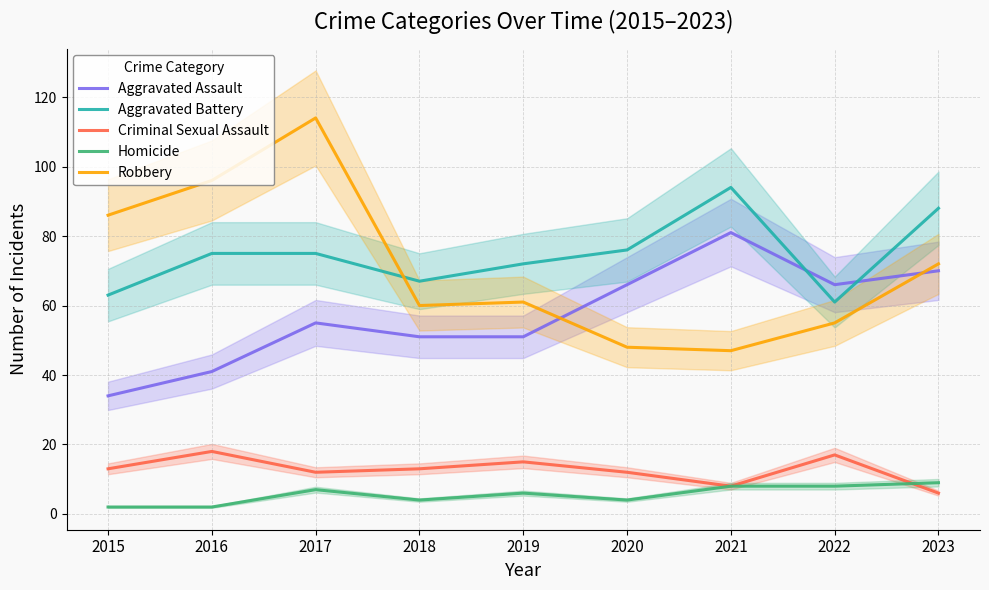

Is it true that Aggravated Battery equals 94 at 2021?

True